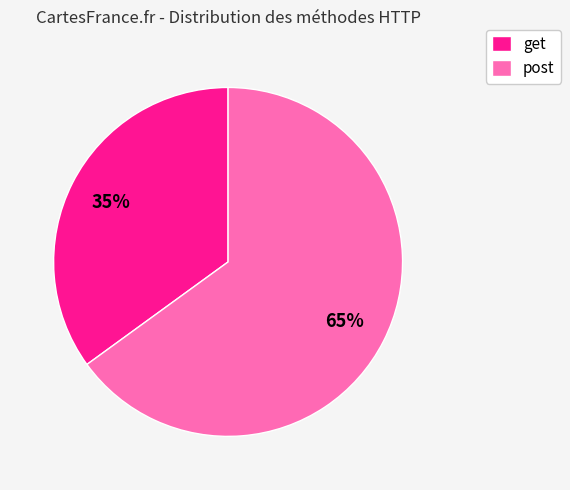

To the nearest percent, what portion does get represent?

35%